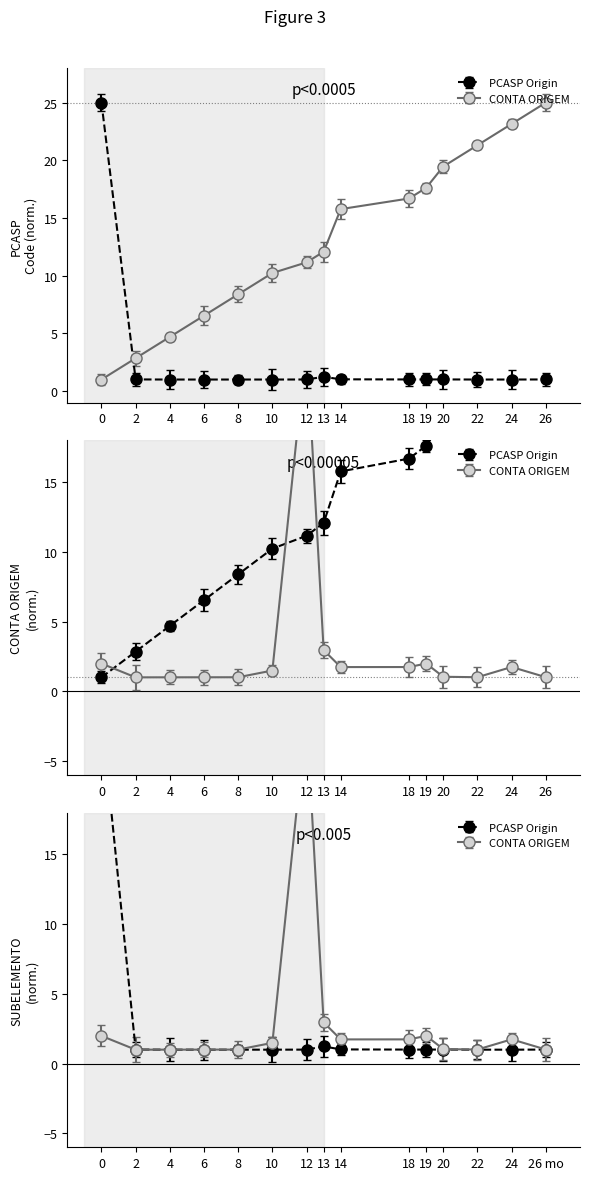

How many interior local valleys does the PCASP (Origin) series have?

3